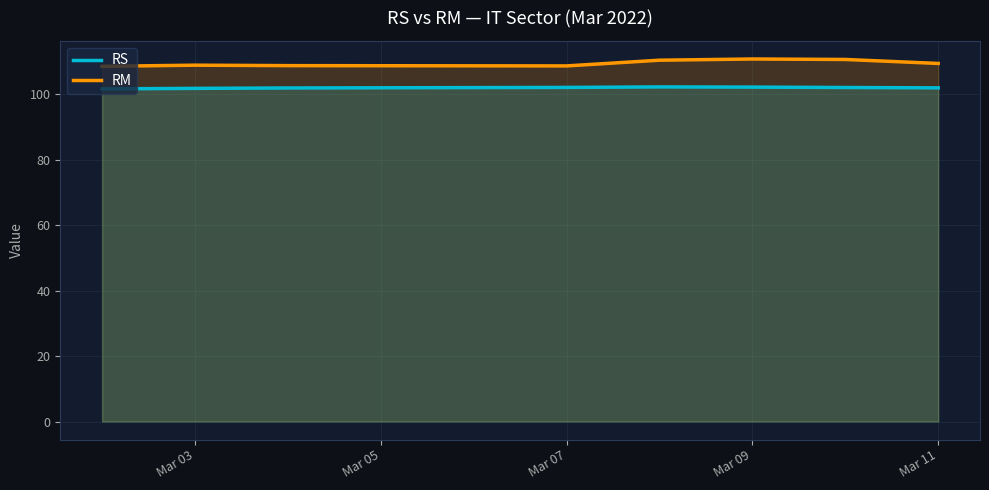

Which series has the widest spread of values?

RM